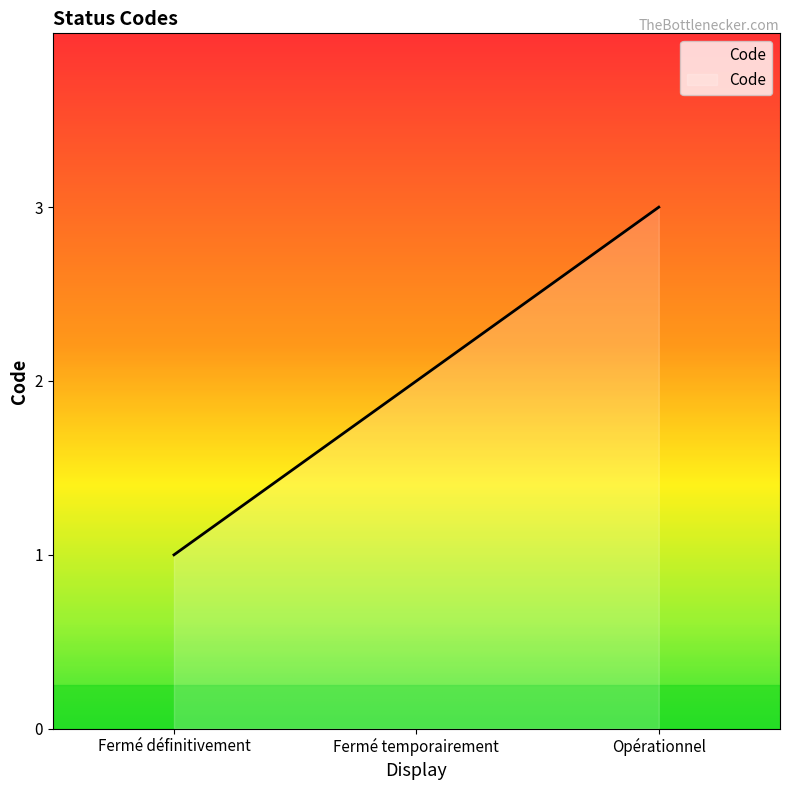

What is the greatest value displayed?

3